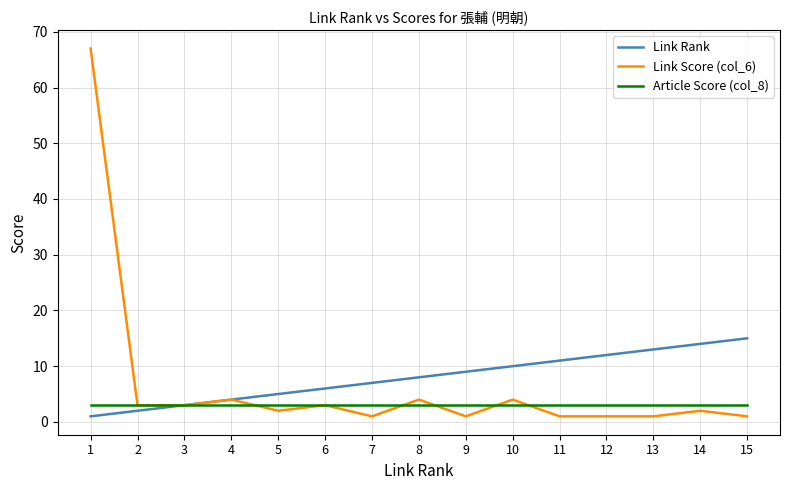

What is the maximum value for Link Score (col_6)?

67